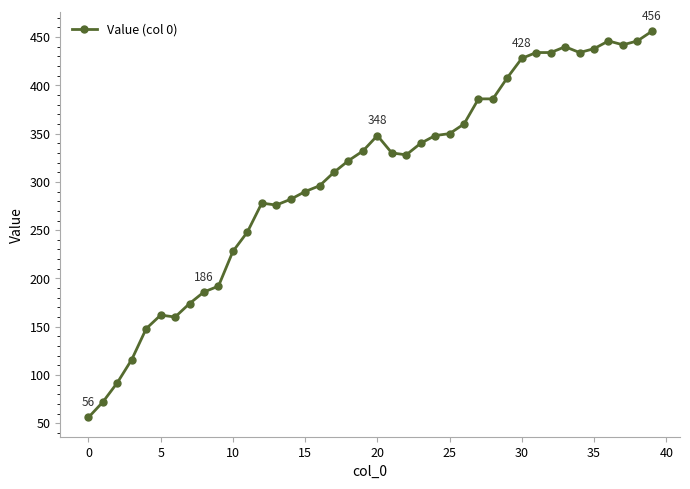

What is the maximum value shown in the chart?

456